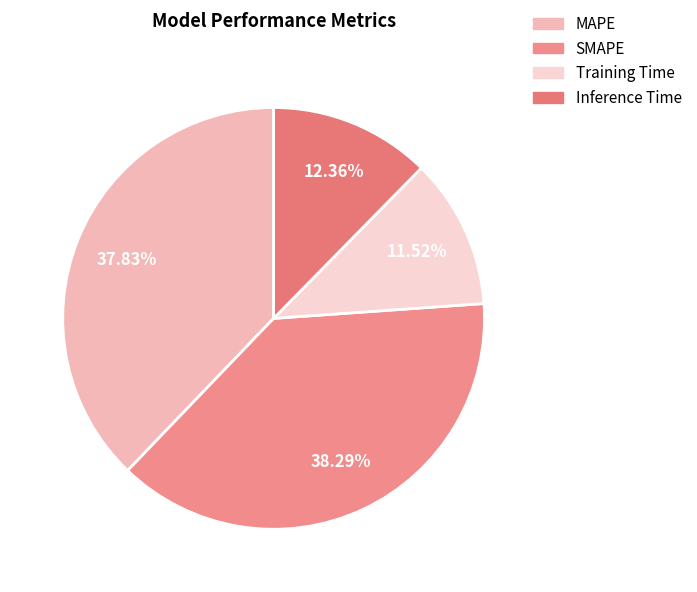

How much of the chart is everything except MAPE?

62.2%